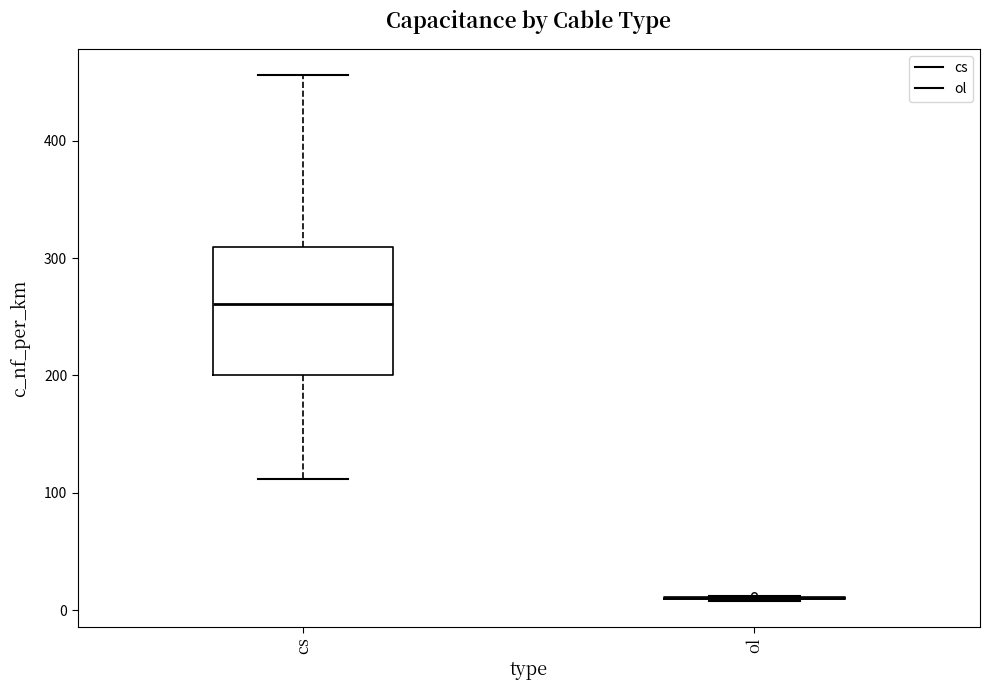

Reading left to right, read every box against the y-axis: the position of its median line, the range the box covers, and the ends of its whiskers. The values are not printed on the chart, so give them approximately, as read against the axis.

cs: median 260, box 200 to 310, whiskers 110 to 460
ol: box collapsed to a line at 10, whiskers 10 to 10